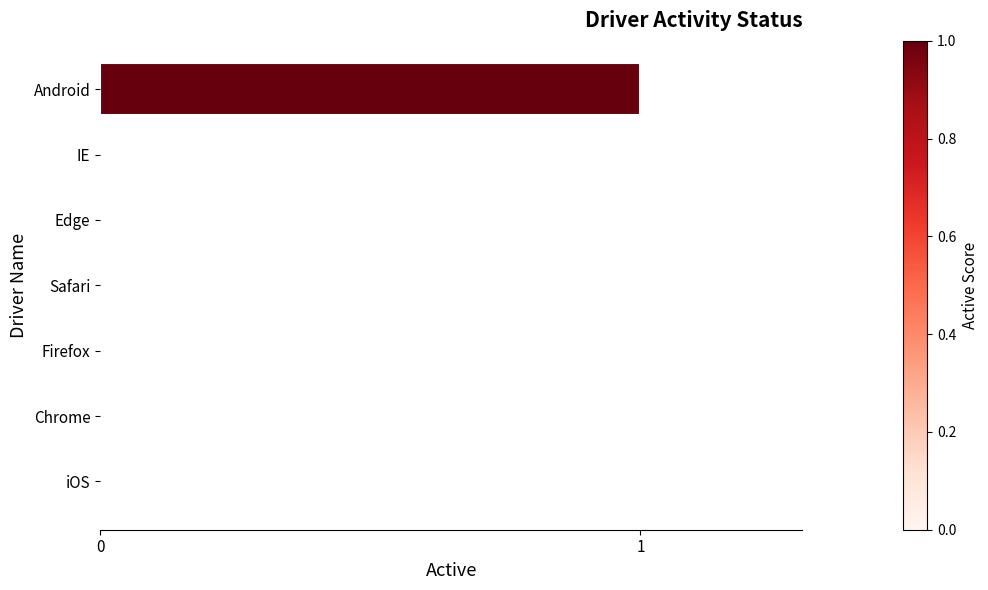

Count the number of categories in the chart.

7